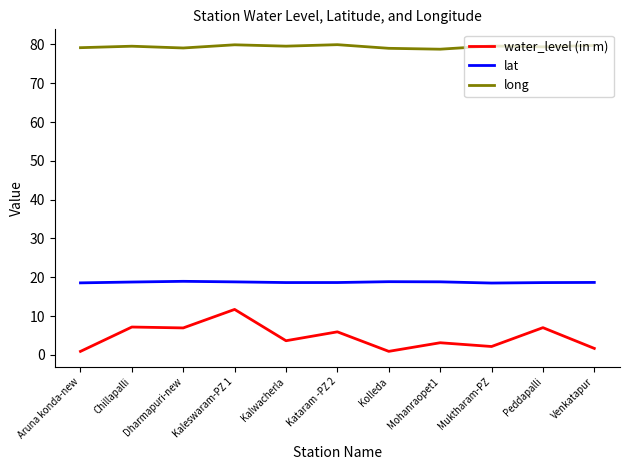

Which series has the largest range (max minus min)?

water_level (in m)